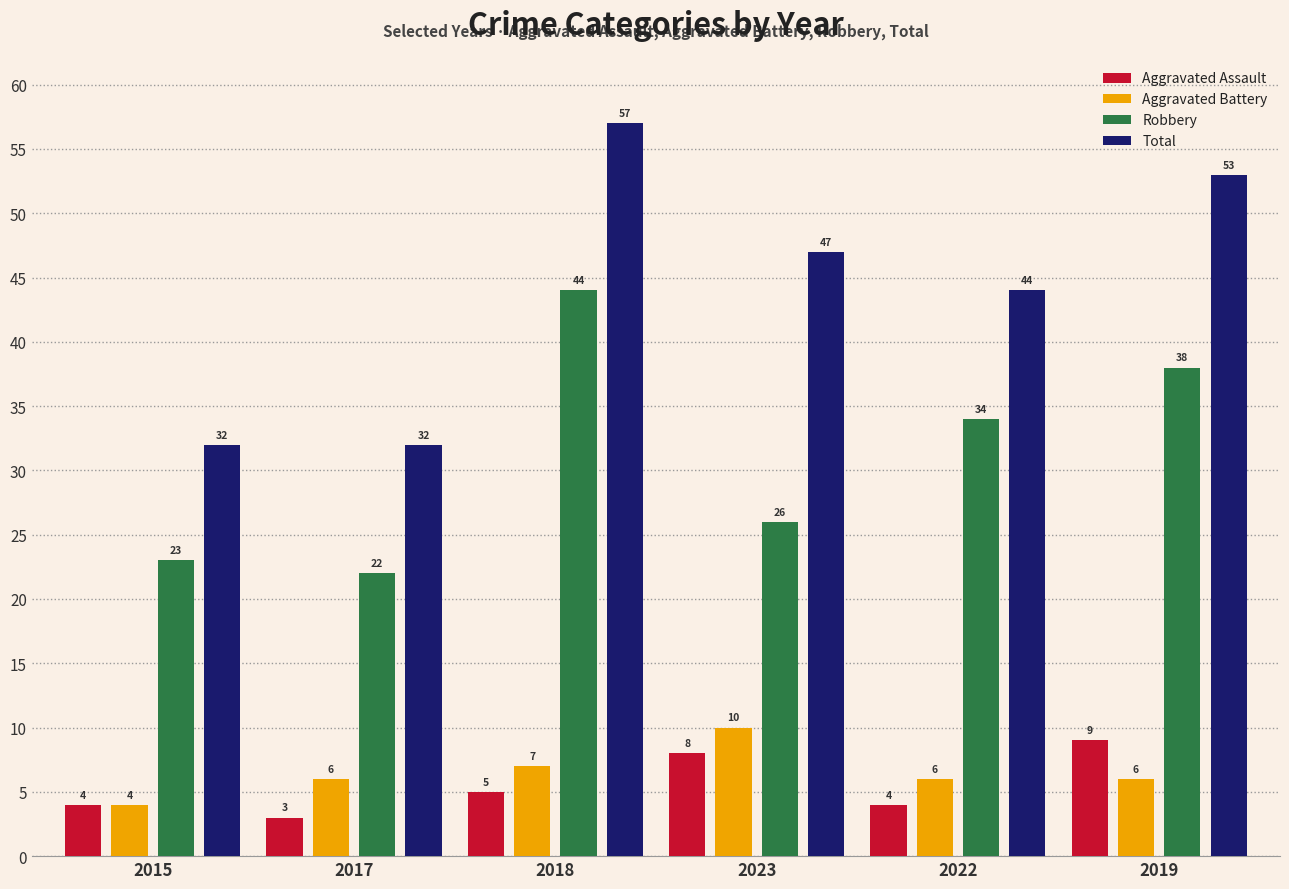

Reading left to right, what are all the values shown in this chart?

Aggravated Assault: 2015=4	2017=3	2018=5	2023=8	2022=4	2019=9
Aggravated Battery: 2015=4	2017=6	2018=7	2023=10	2022=6	2019=6
Robbery: 2015=23	2017=22	2018=44	2023=26	2022=34	2019=38
Total: 2015=32	2017=32	2018=57	2023=47	2022=44	2019=53